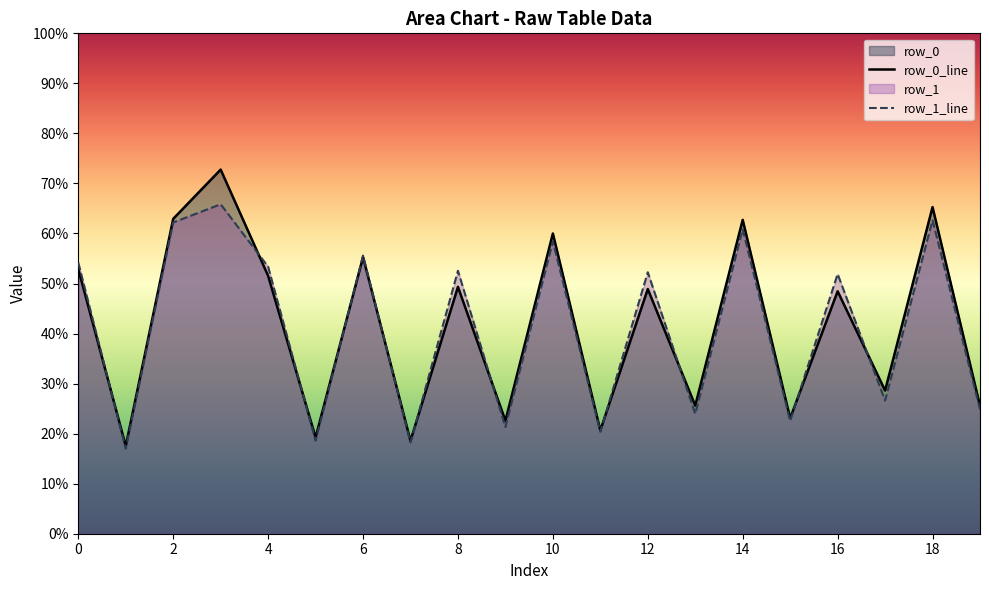

What is the sum of the row_1_line values at 4 and 10?

111.7